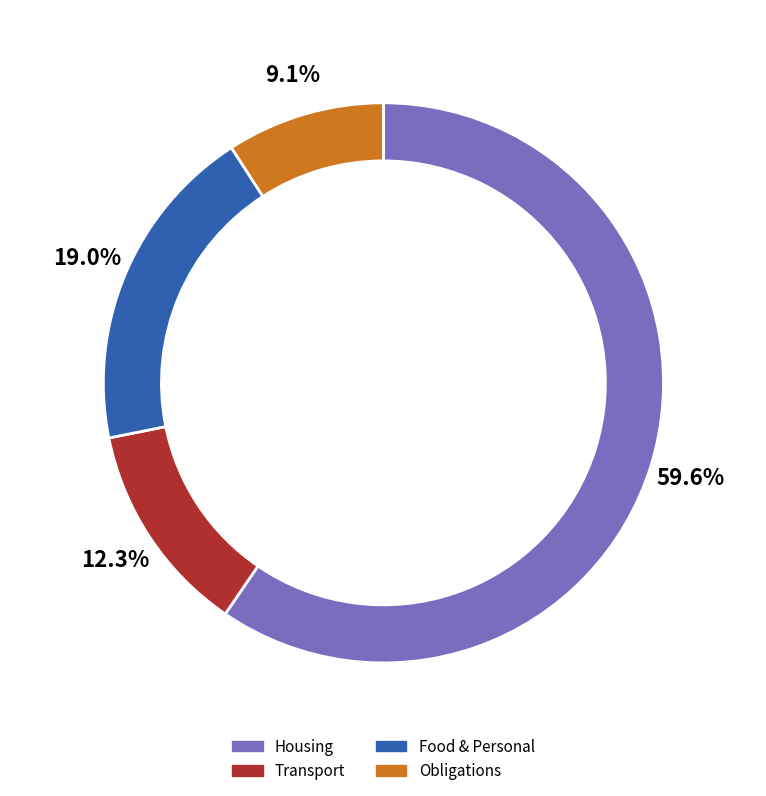

Does any single category account for the majority?

Yes